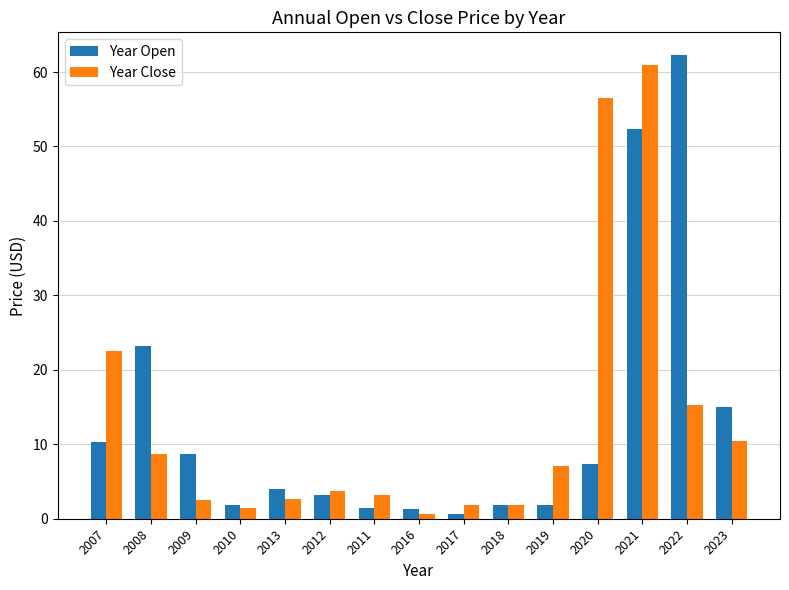

True or false: Year Open has a value of 34.4 at 2008.

False